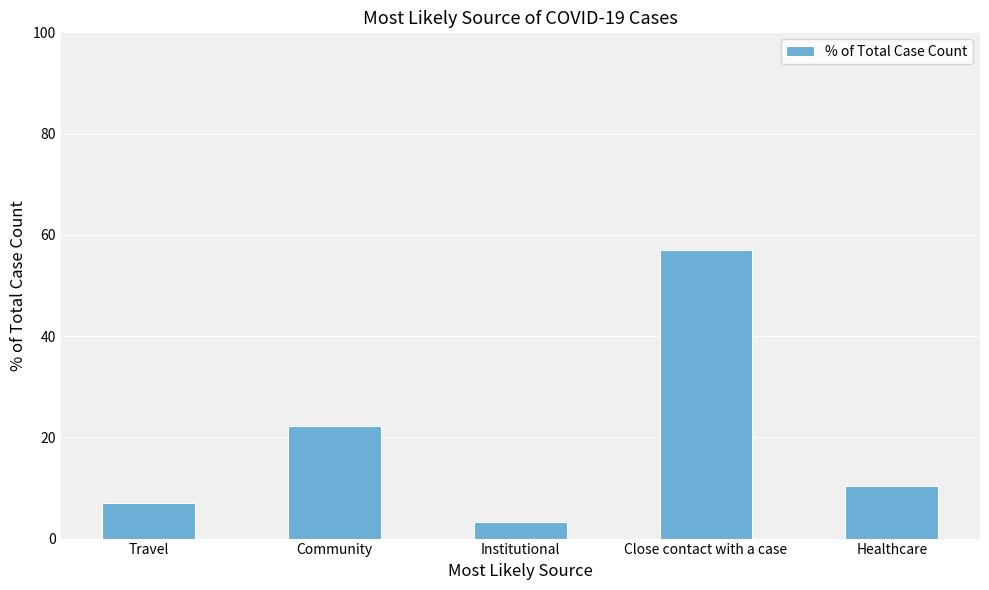

List the labels in order of value, smallest first.

Institutional, Travel, Healthcare, Community, Close contact with a case